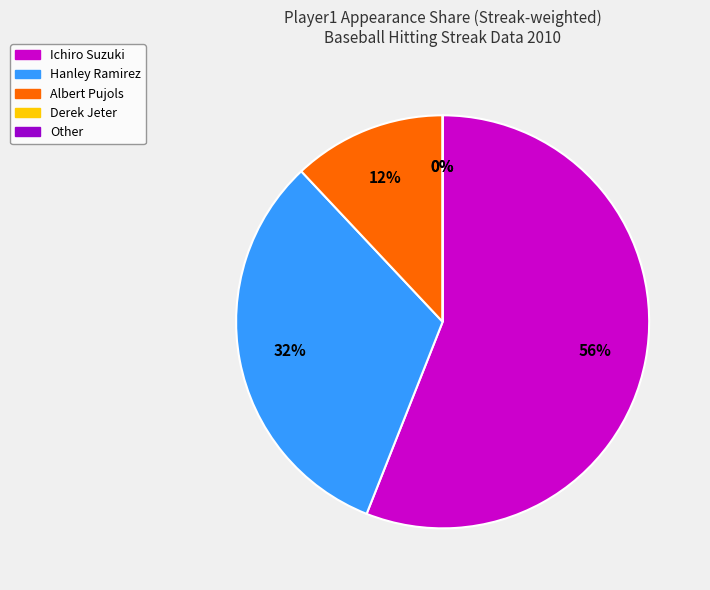

Is it true that Albert Pujols is 12% of the pie?

True